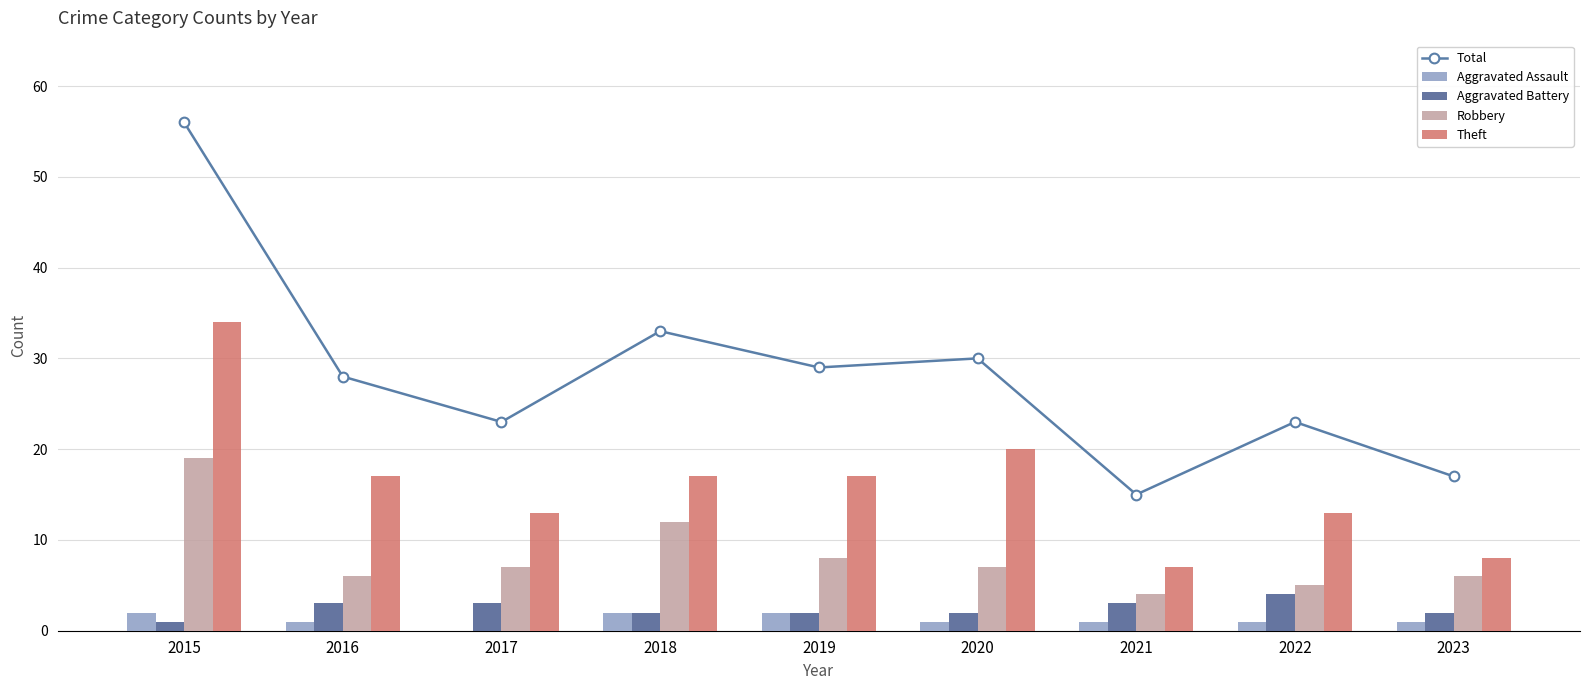

Where does the Robbery series first go above 7?

2015